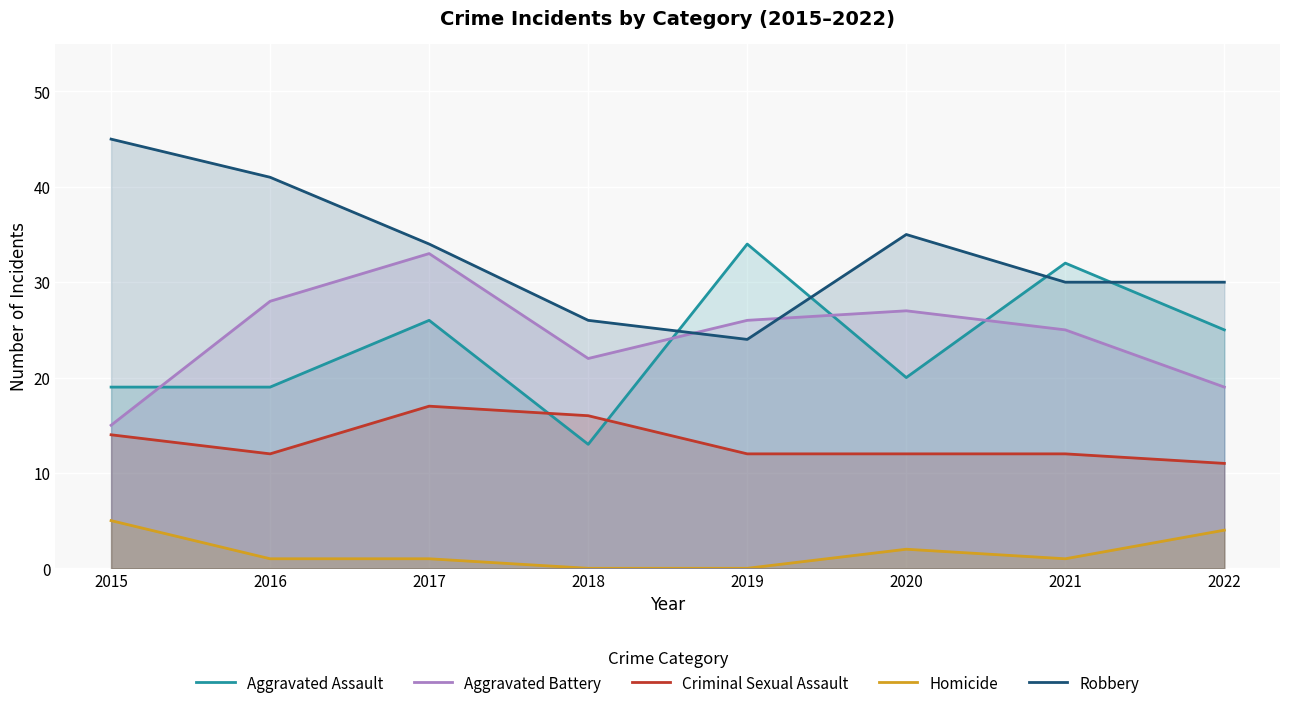

Reading left to right, transcribe all the data shown in this chart.

Aggravated Assault: 2015=19	2016=19	2017=26	2018=13	2019=34	2020=20	2021=32	2022=25
Aggravated Battery: 2015=15	2016=28	2017=33	2018=22	2019=26	2020=27	2021=25	2022=19
Criminal Sexual Assault: 2015=14	2016=12	2017=17	2018=16	2019=12	2020=12	2021=12	2022=11
Homicide: 2015=5	2016=1	2017=1	2018=0	2019=0	2020=2	2021=1	2022=4
Robbery: 2015=45	2016=41	2017=34	2018=26	2019=24	2020=35	2021=30	2022=30